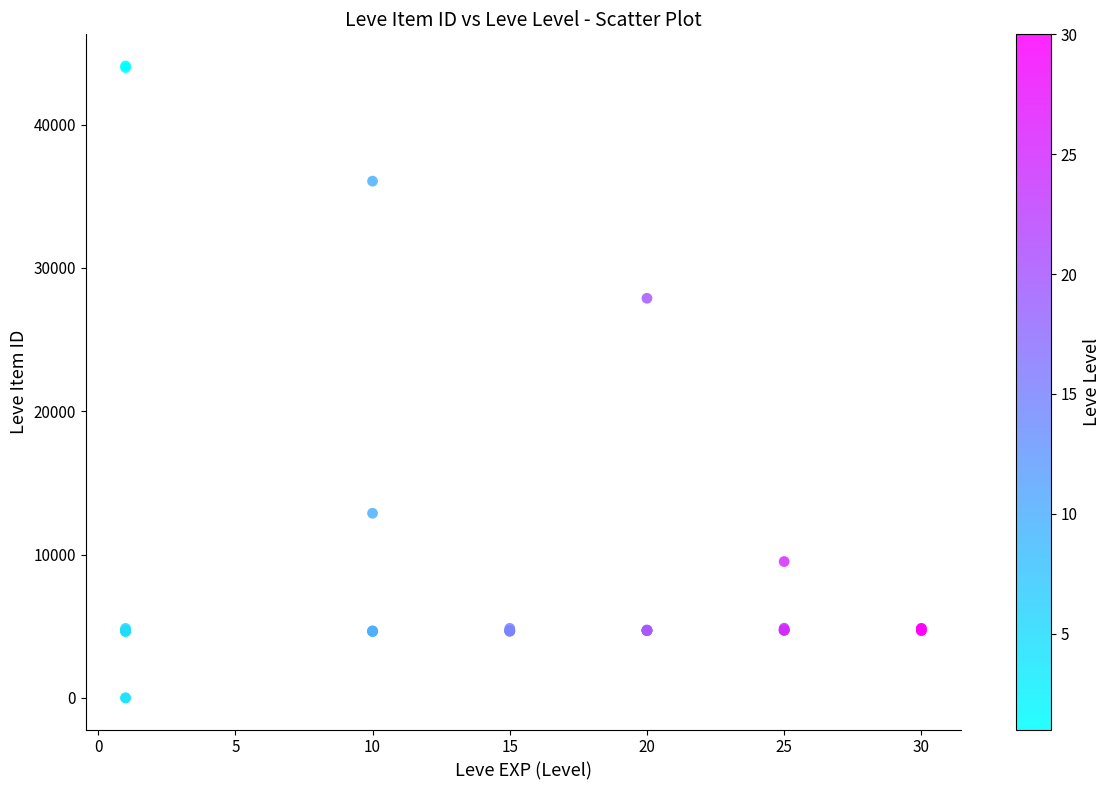

What Y value in the scatter plot is closest to 22048?

27884